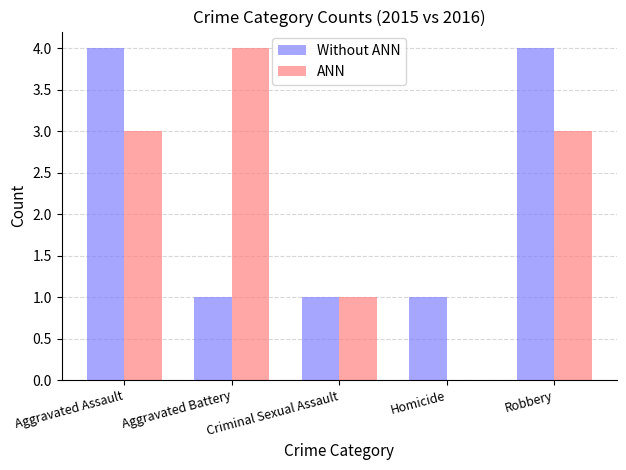

What is the approximate value of Without ANN at Aggravated Assault?

4